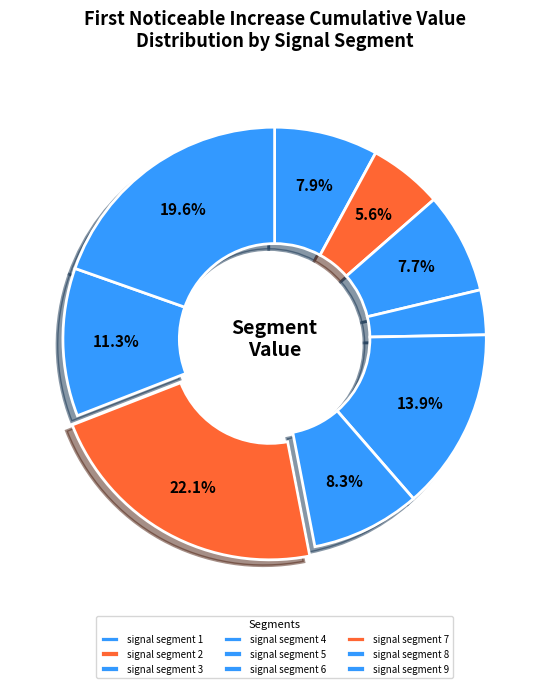

What is the largest slice in the pie chart?

signal segment 7